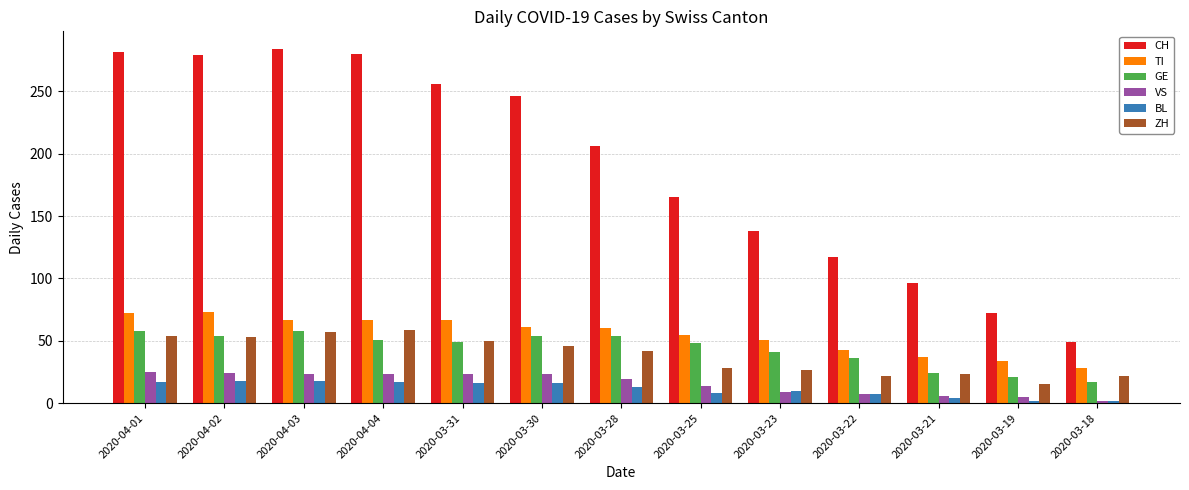

How many values in the TI series are below 60?

6